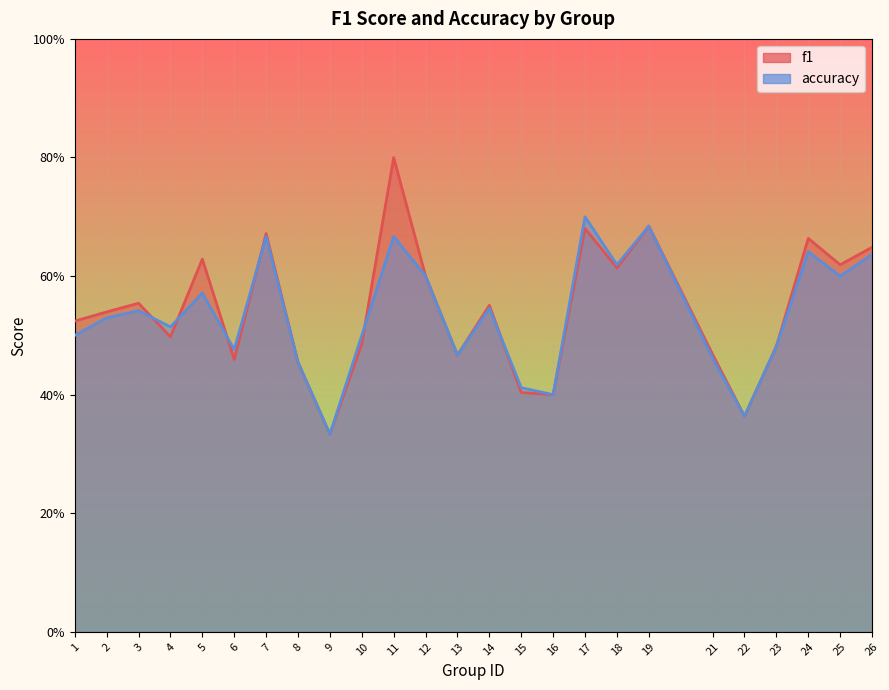

Reading left to right, transcribe all the data shown in this chart.

f1: 0.5	0.5	0.6	0.5	0.6	0.5	0.7	0.5	0.3	0.5	0.8	0.6	0.5	0.6	0.4	0.4	0.7	0.6	0.7	0.5	0.4	0.5	0.7	0.6	0.6
accuracy: 0.5	0.5	0.5	0.5	0.6	0.5	0.7	0.5	0.3	0.5	0.7	0.6	0.5	0.5	0.4	0.4	0.7	0.6	0.7	0.5	0.4	0.5	0.6	0.6	0.6